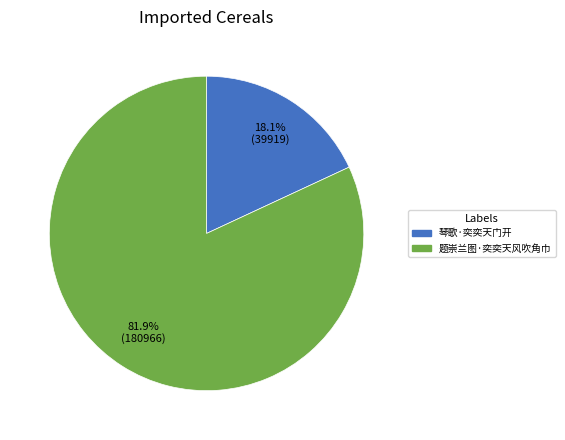

To the nearest percent, what is the difference between the 琴歌·奕奕天门开 and 题崇兰图·奕奕天风吹角巾 slice percentages?

64%